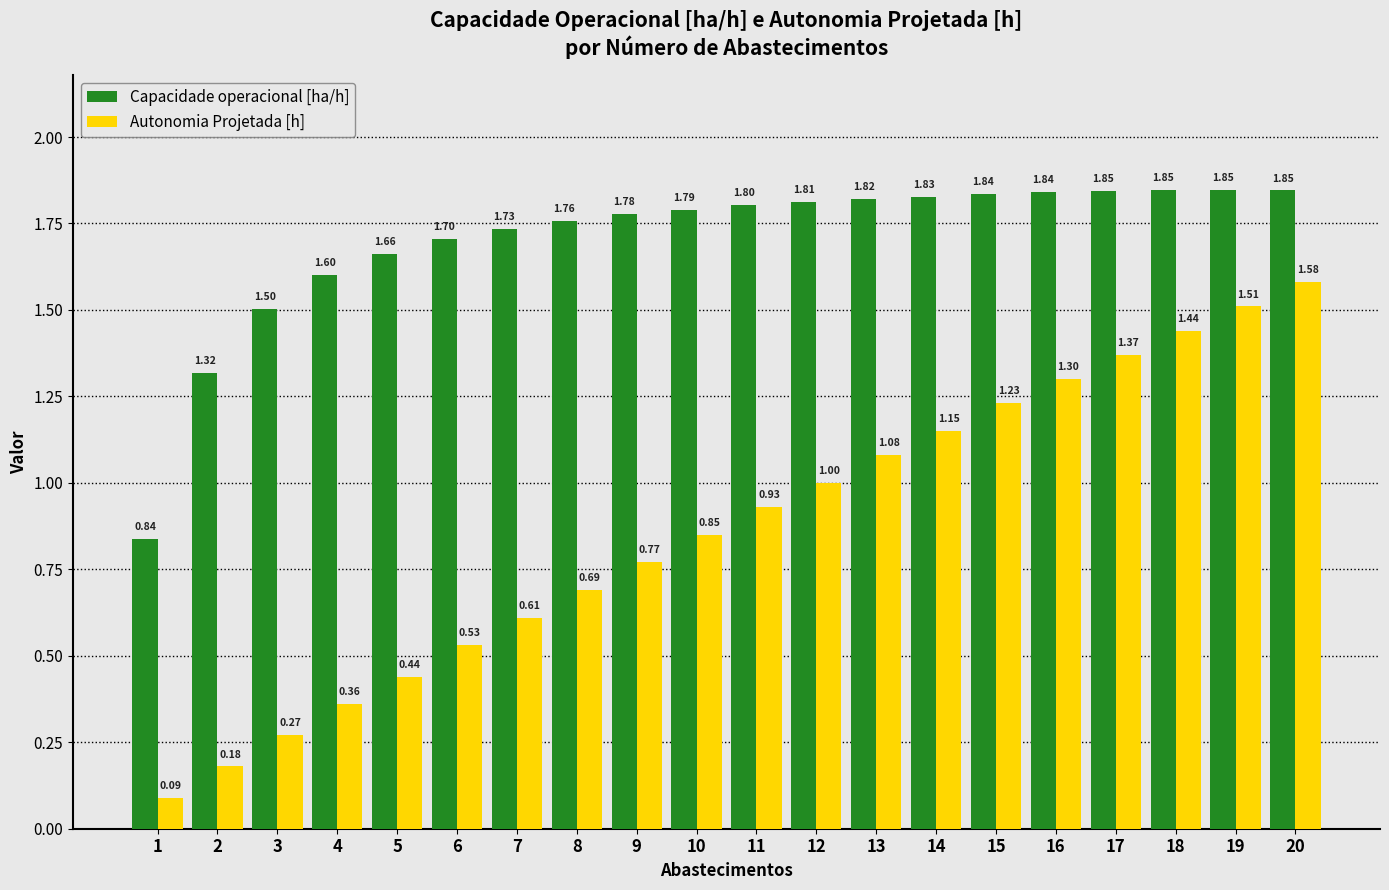

Which category has the highest value across all series?

18